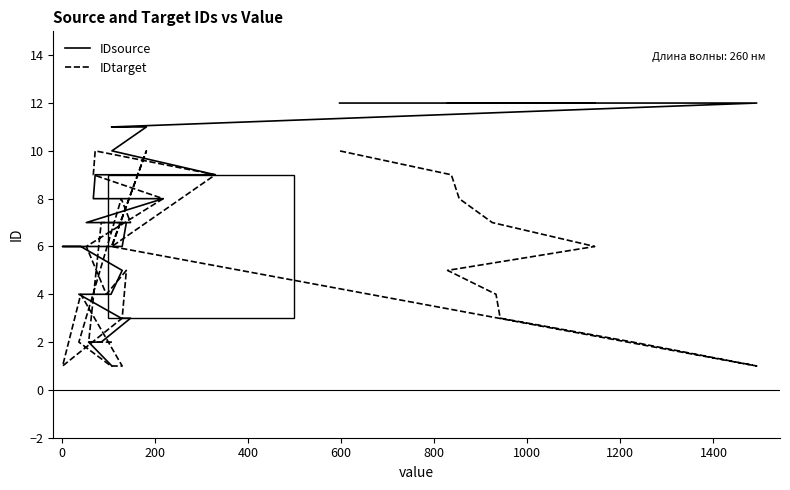

Where does the IDtarget series first go above 6?

200